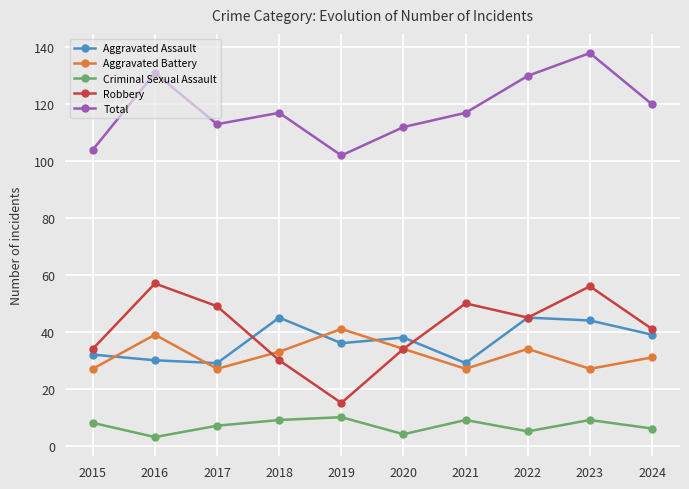

What value does the Criminal Sexual Assault series have at 2022?

5